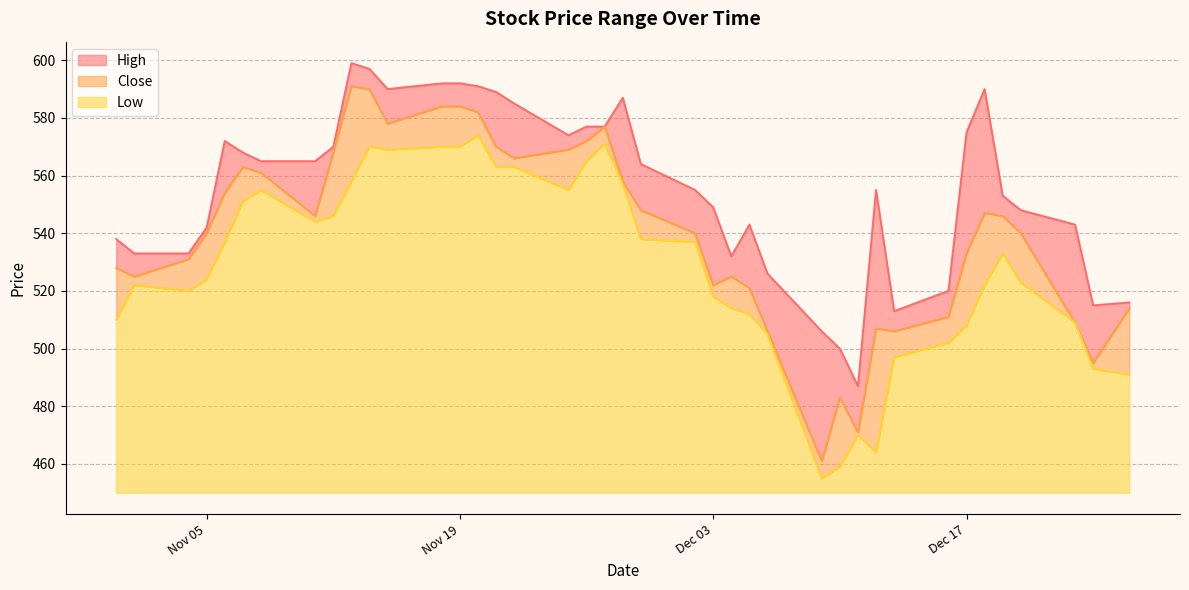

Reading left to right, what are all the values shown in this chart?

High: 10	8	2	2	18	5	4	19	2	8	7	12	8	8	9	19	19	5	5	0	29	16	15	27	7	22	20	45	17	16	48	7	9	42	43	7	8	34	20	2
Low: 60	72	70	74	87	101	105	94	96	108	120	119	120	120	124	113	113	105	115	121	107	88	87	68	64	62	55	5	9	20	14	47	52	58	72	83	73	59	43	41
Close: 18	3	11	16	17	12	6	2	22	33	20	9	14	14	8	7	3	14	7	6	1	10	3	4	11	9	1	6	24	1	43	9	9	25	25	13	17	0	2	23